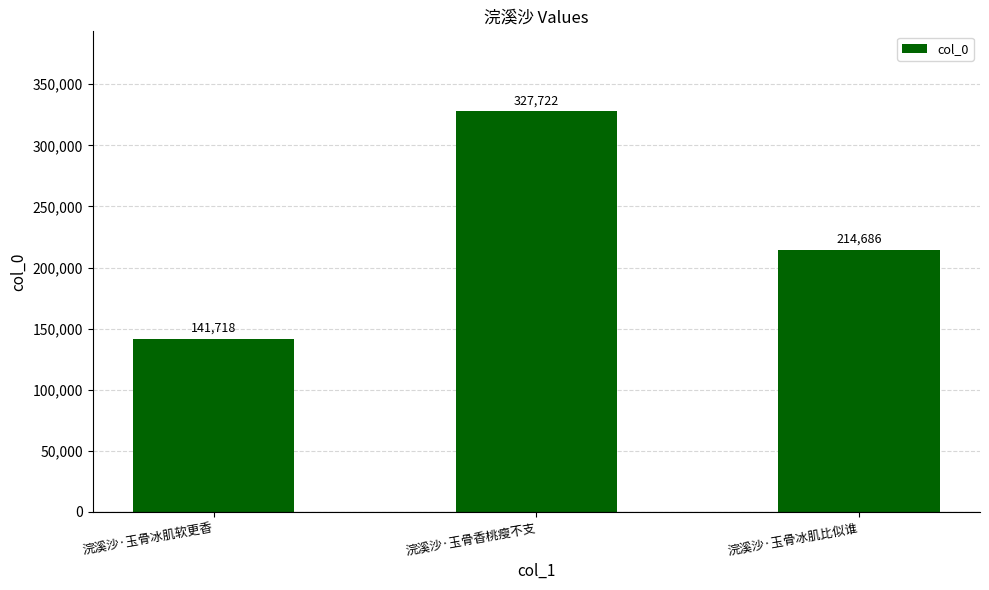

List the labels in order of value, smallest first.

浣溪沙·玉骨冰肌软更香, 浣溪沙·玉骨冰肌比似谁, 浣溪沙·玉骨香桃瘦不支